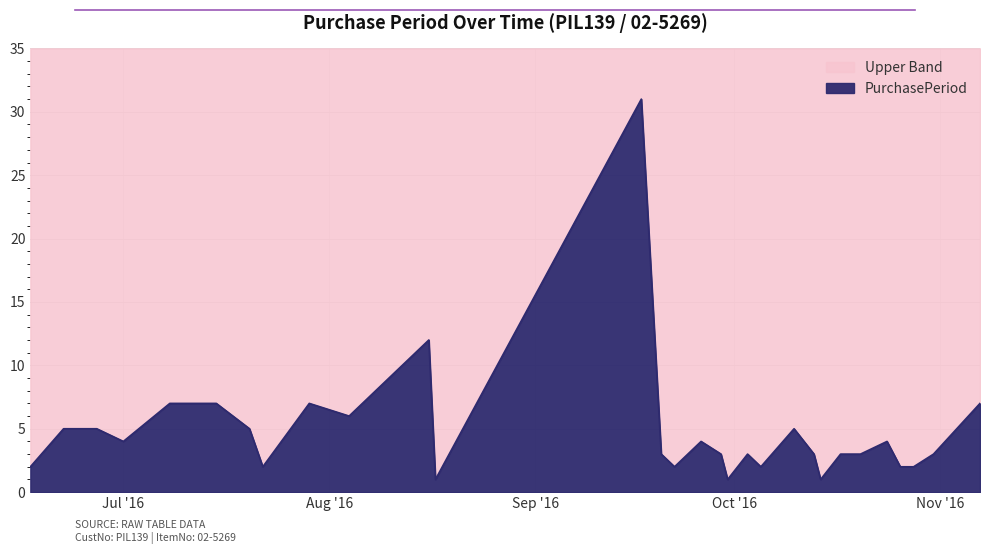

What is the label of the 16th point from the left?

2016-09-26